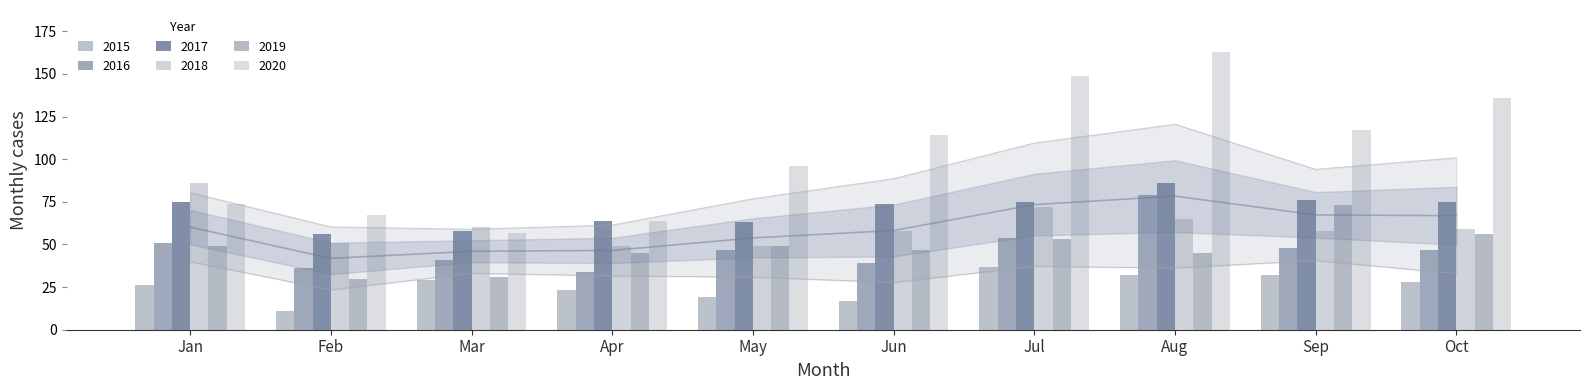

What is the difference between the 2019 values at Sep and Jul?

20